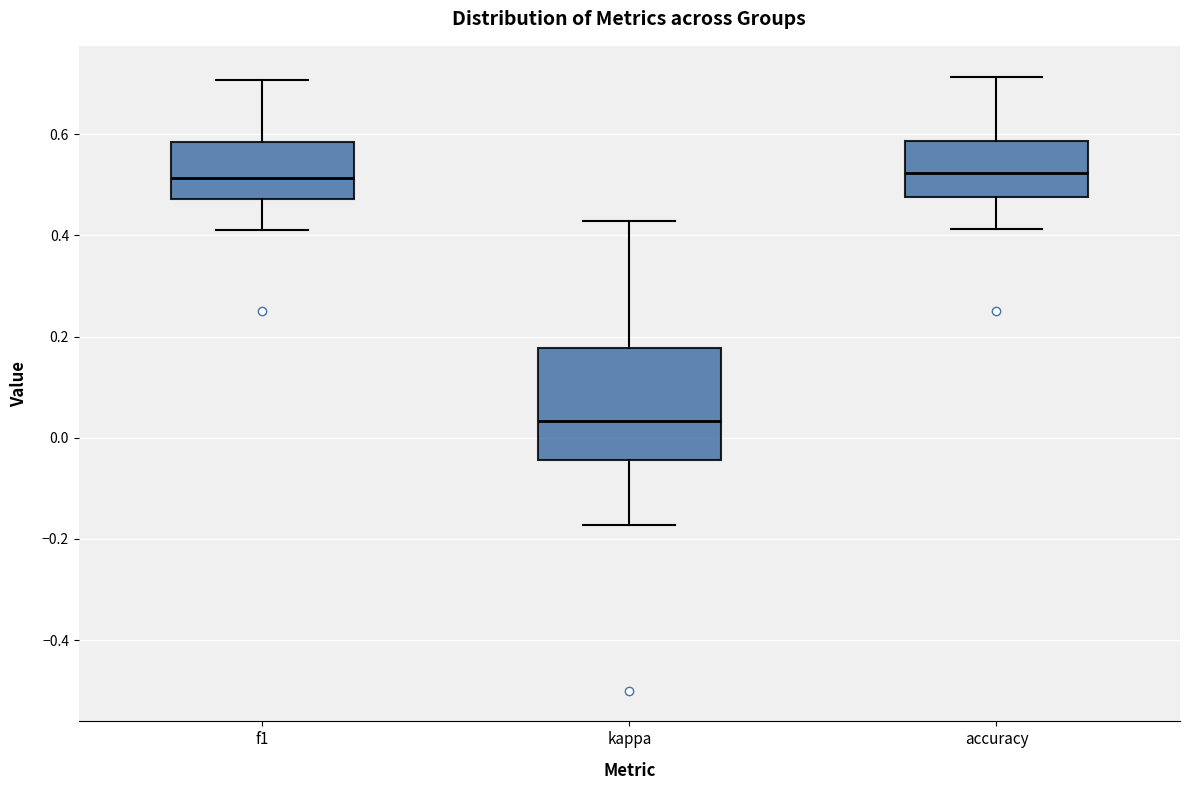

Which box's median line is the lowest?

kappa